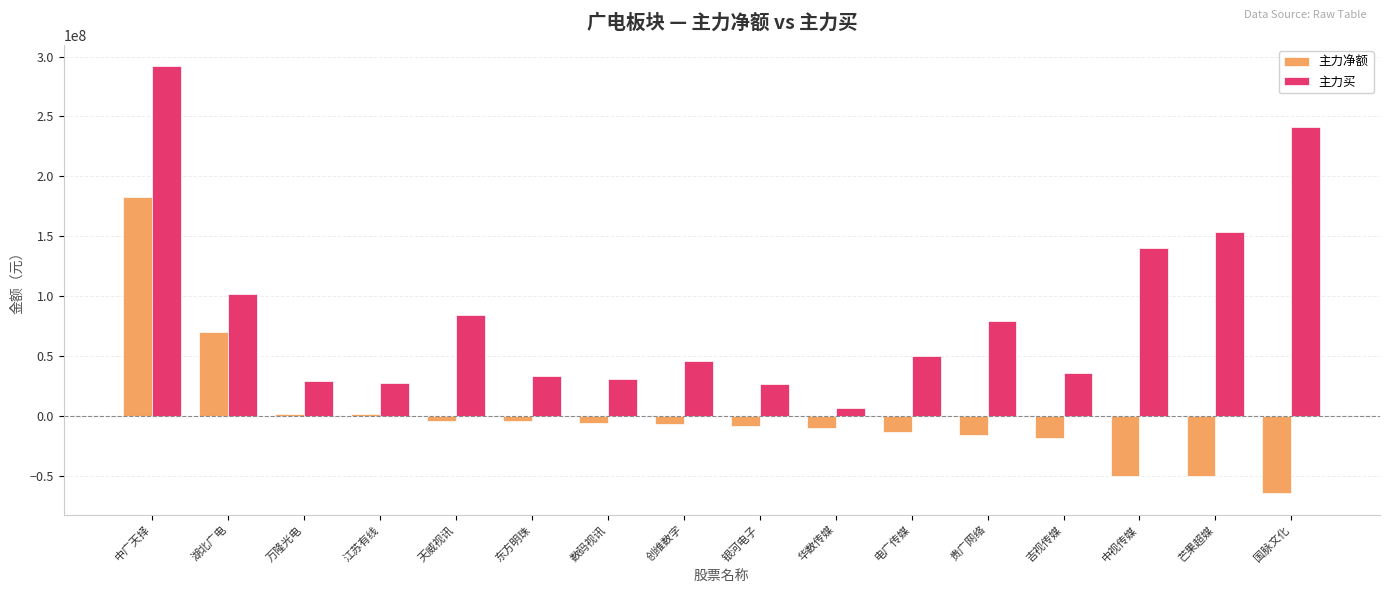

How many bars are there in total?

32